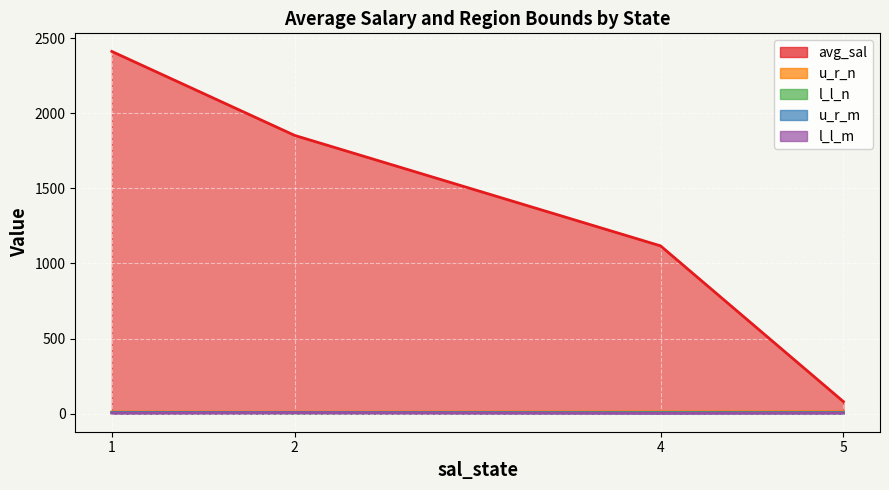

True or false: u_r_m and l_l_n cross at least once.

True